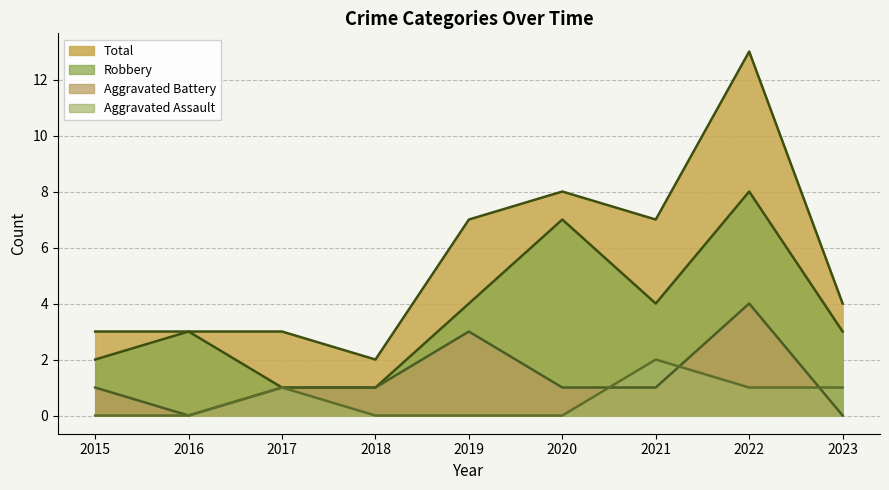

How many interior local peaks does the Robbery series have?

3